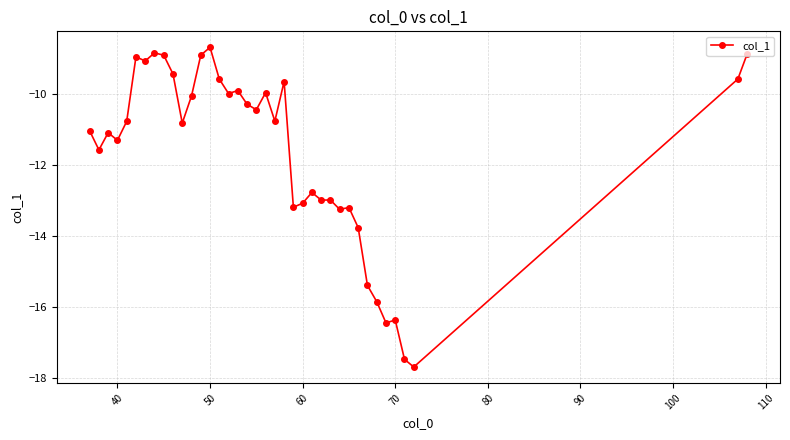

What is the greatest value displayed?

-8.7